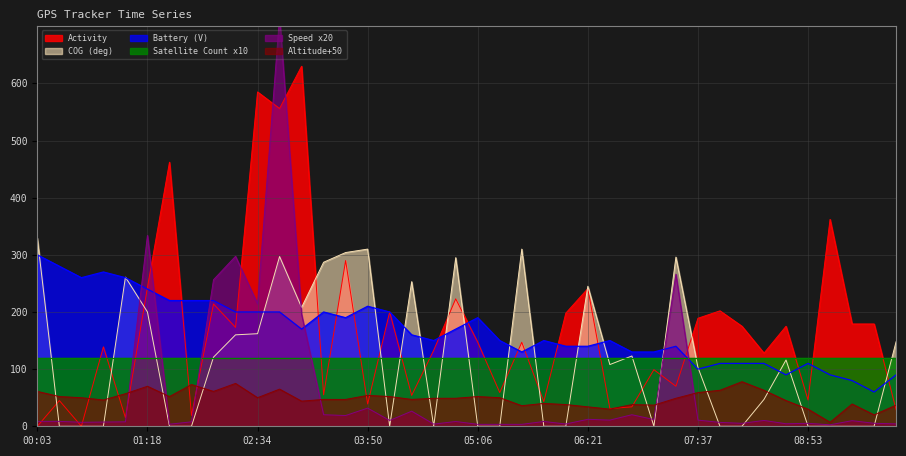

How many categories are shown in the chart?

40